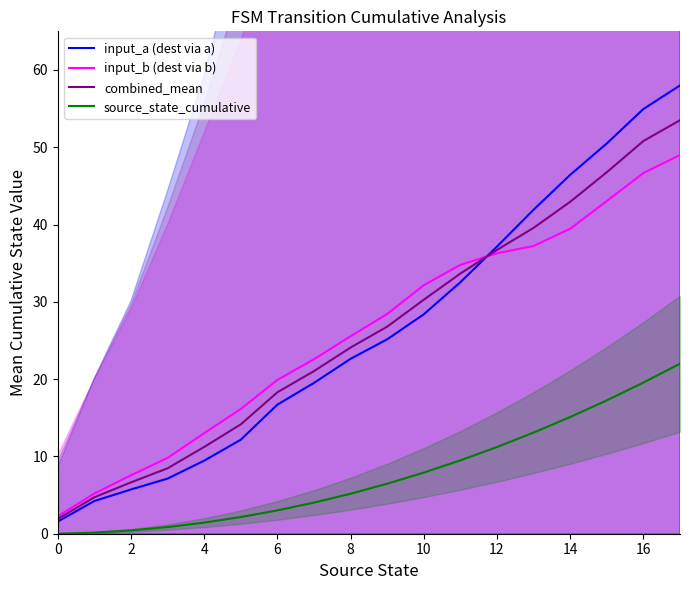

Which has a higher value, 15 or 17?

17